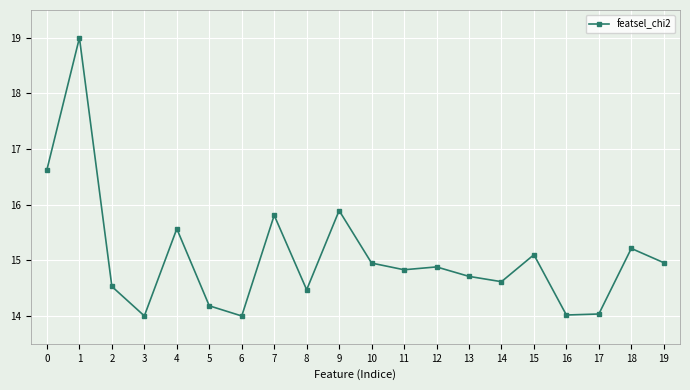

What value does the data have at 4?

15.6